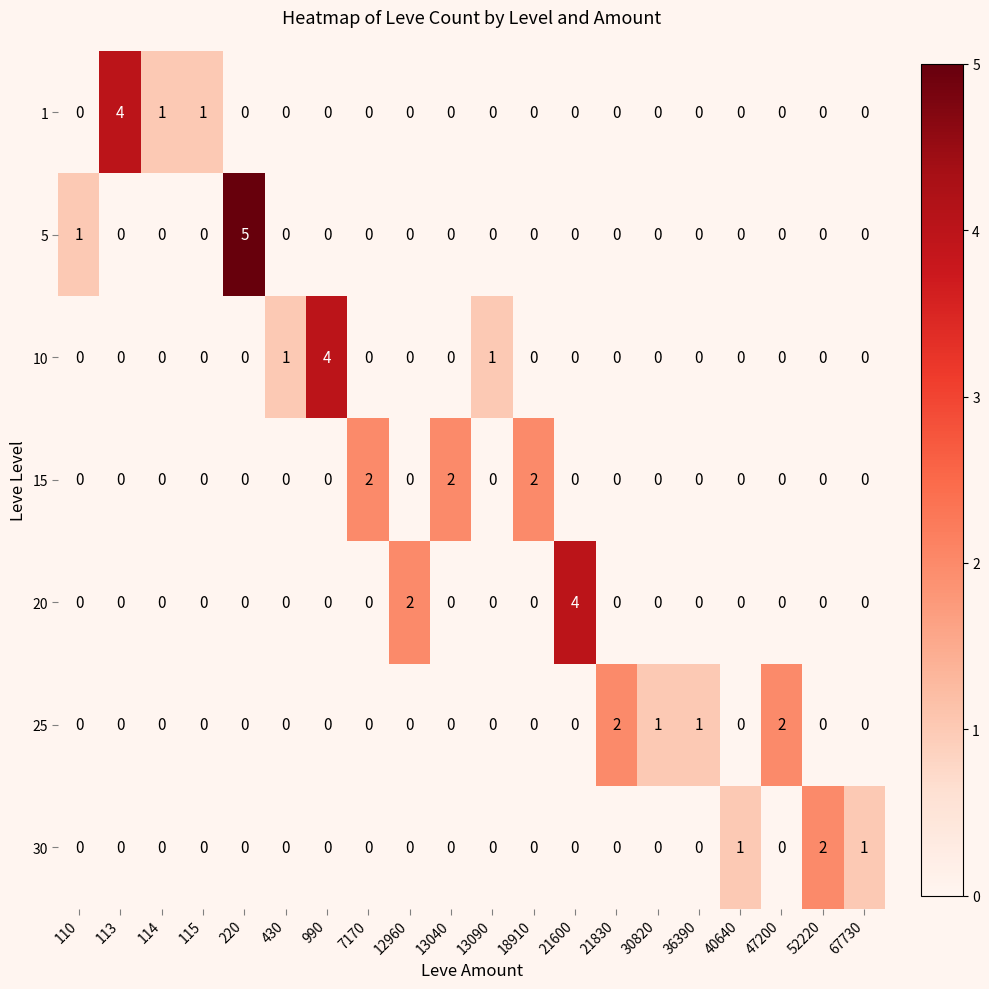

What is the difference between the maximum and second lowest values in the 10 series?

4